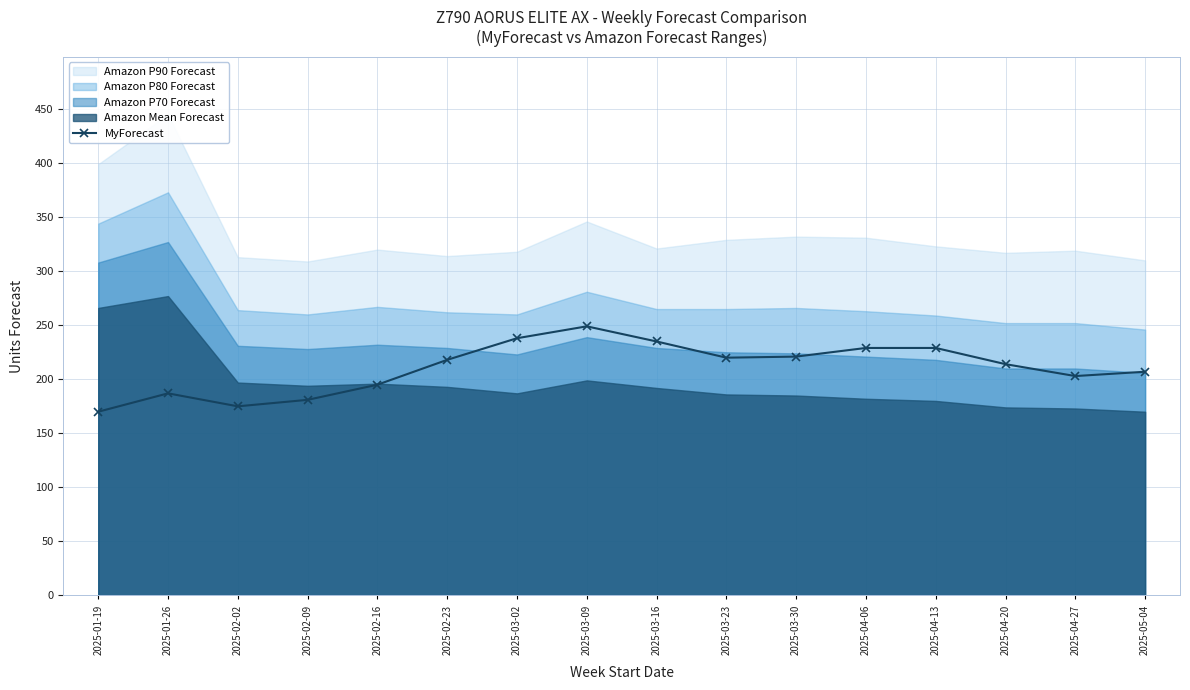

What is the difference between the maximum and minimum values?

79